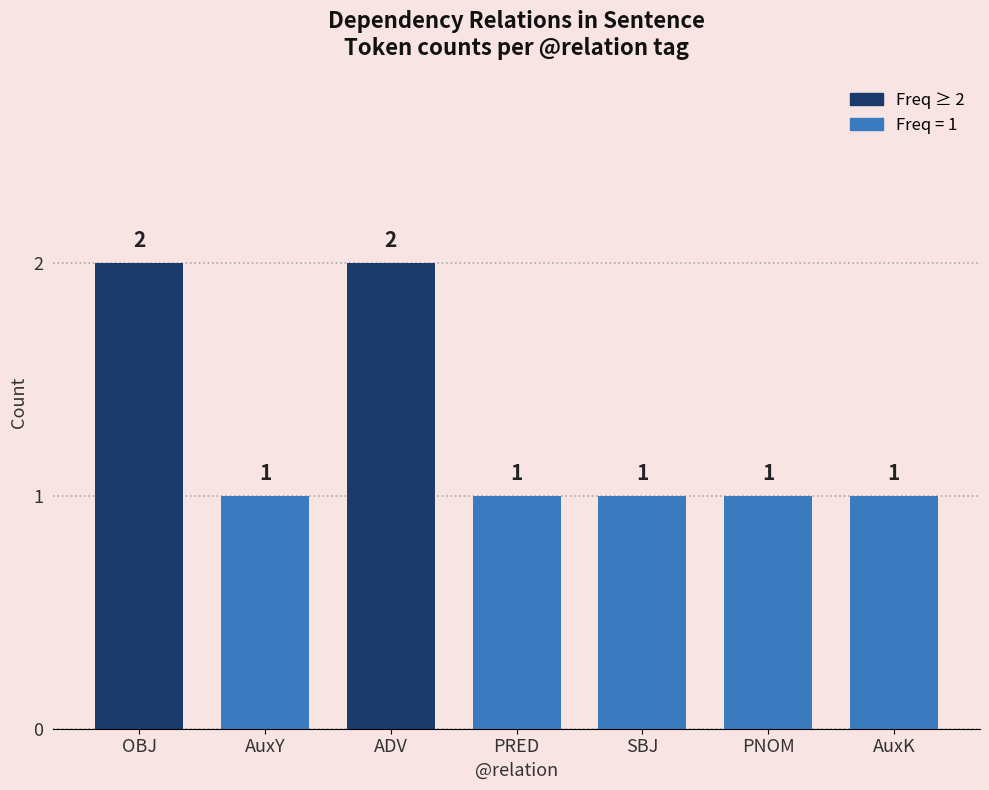

What is the difference between the values at ADV and AuxY?

1